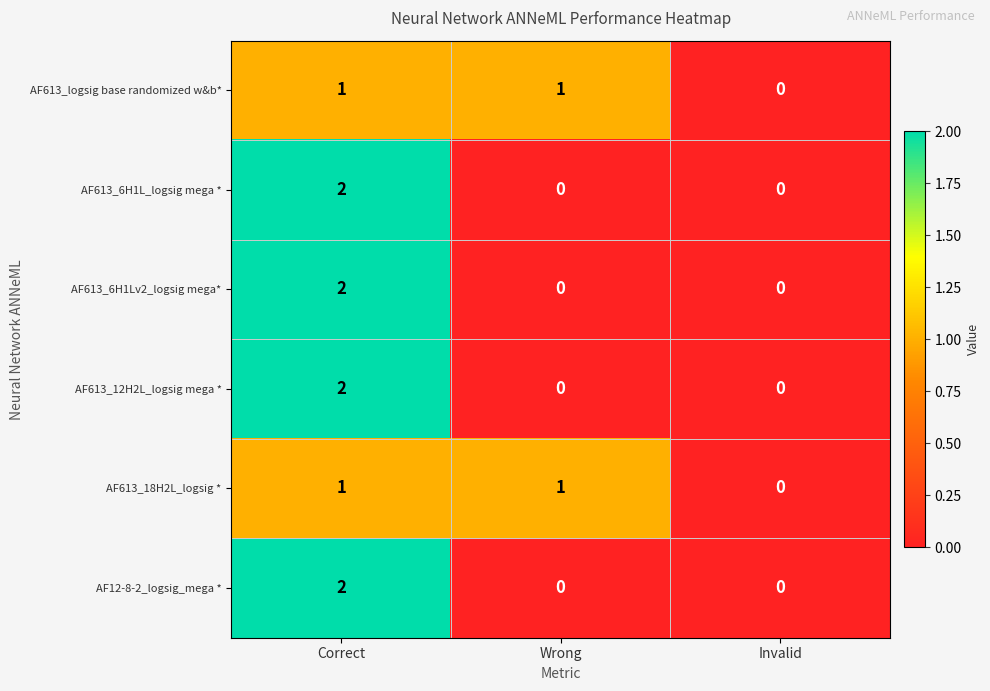

Is it true that AF613_18H2L_logsig * equals 0 at Correct?

False